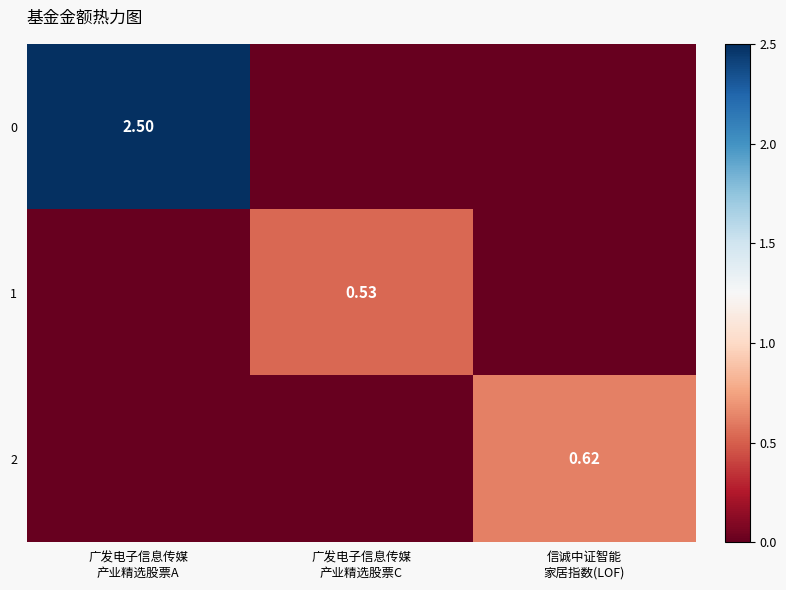

At how many categories does at least one series exceed 0?

3